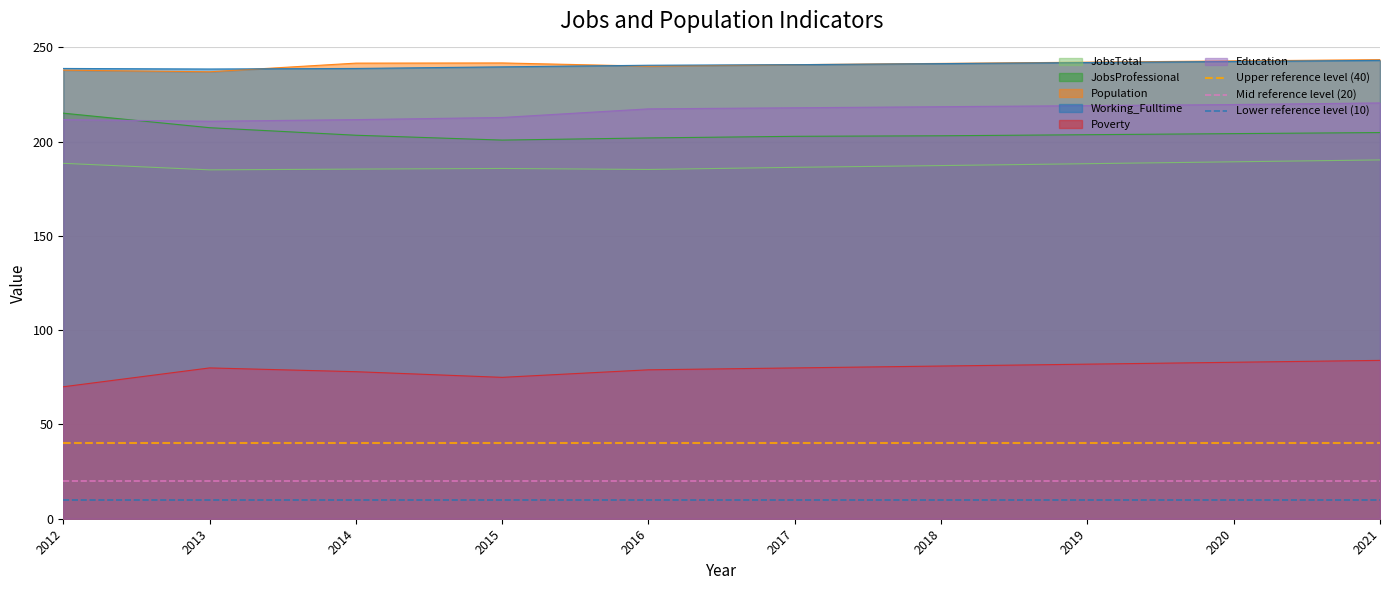

True or false: Poverty and Education intersect in this chart.

False